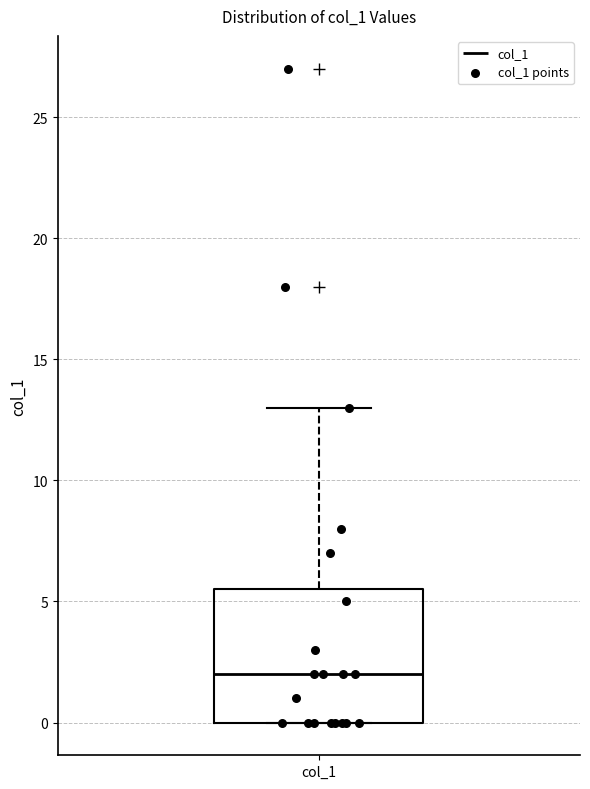

Where is the upper edge of the box for col_1 on the y-axis? The values are not printed on the chart, so give them approximately, as read against the axis.

5.5